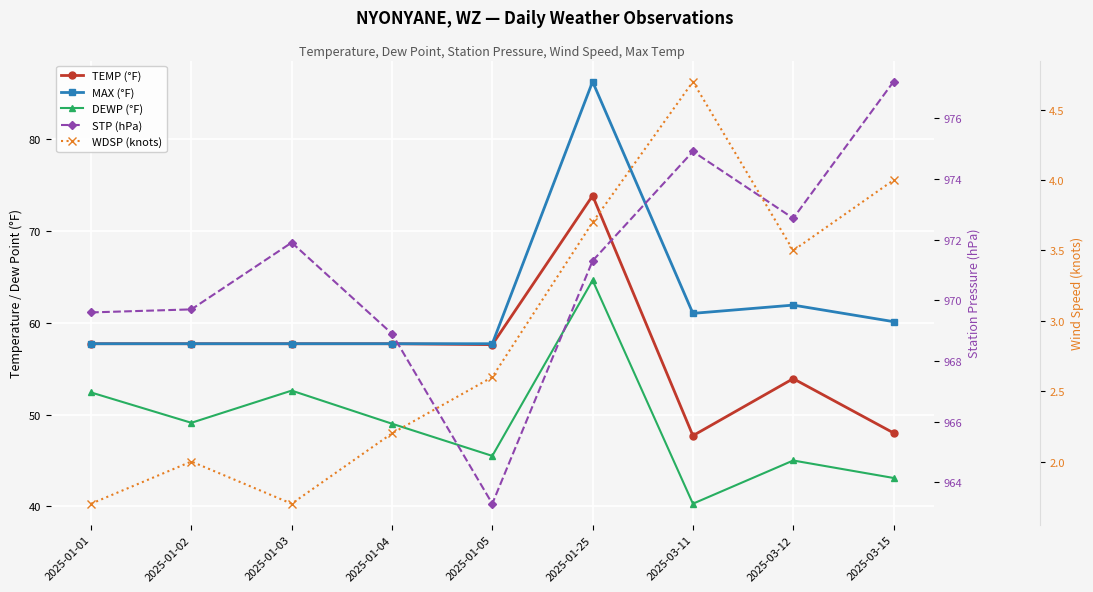

Between 2025-03-12 and 2025-01-01, which is larger?

2025-01-01